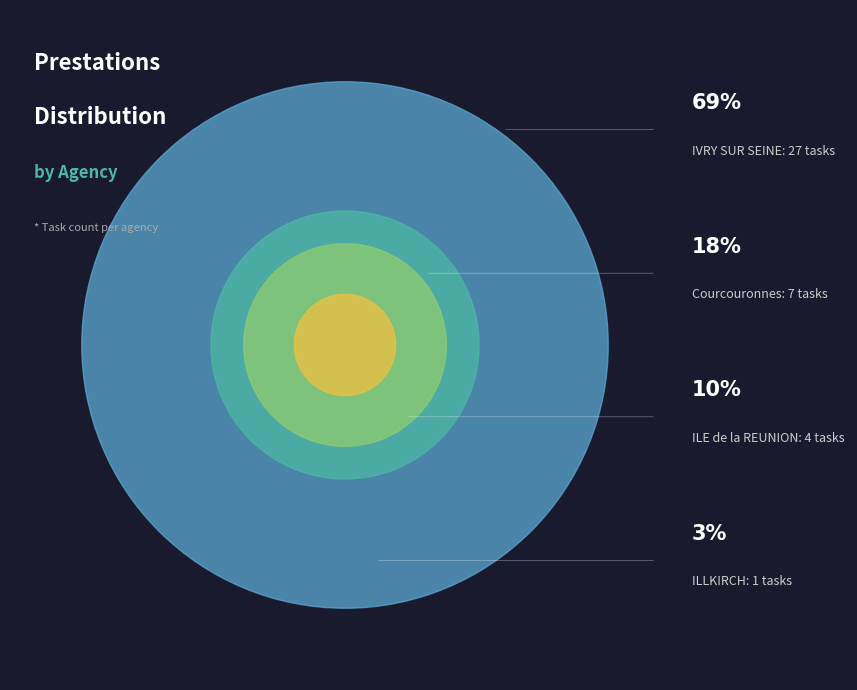

Does ILE de la REUNION represent more than half of the total?

No